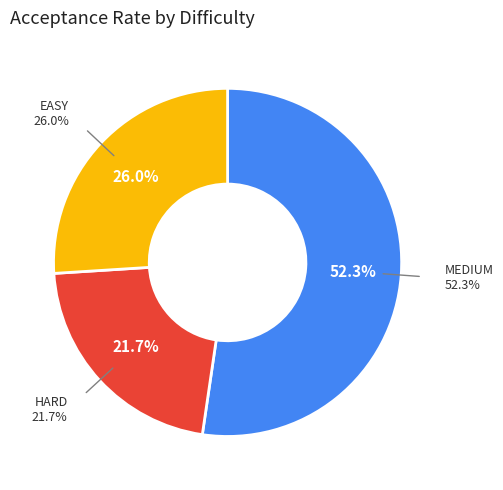

Is there any slice that represents more than half of the pie?

No